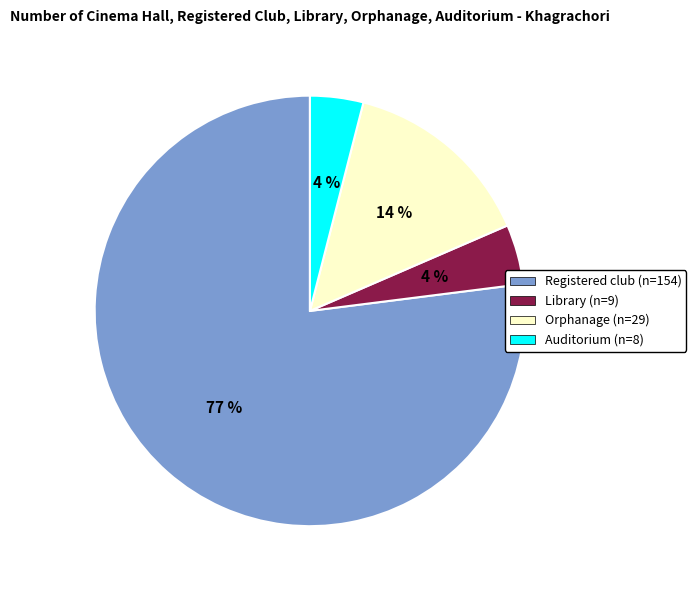

Does any single category account for the majority?

Yes